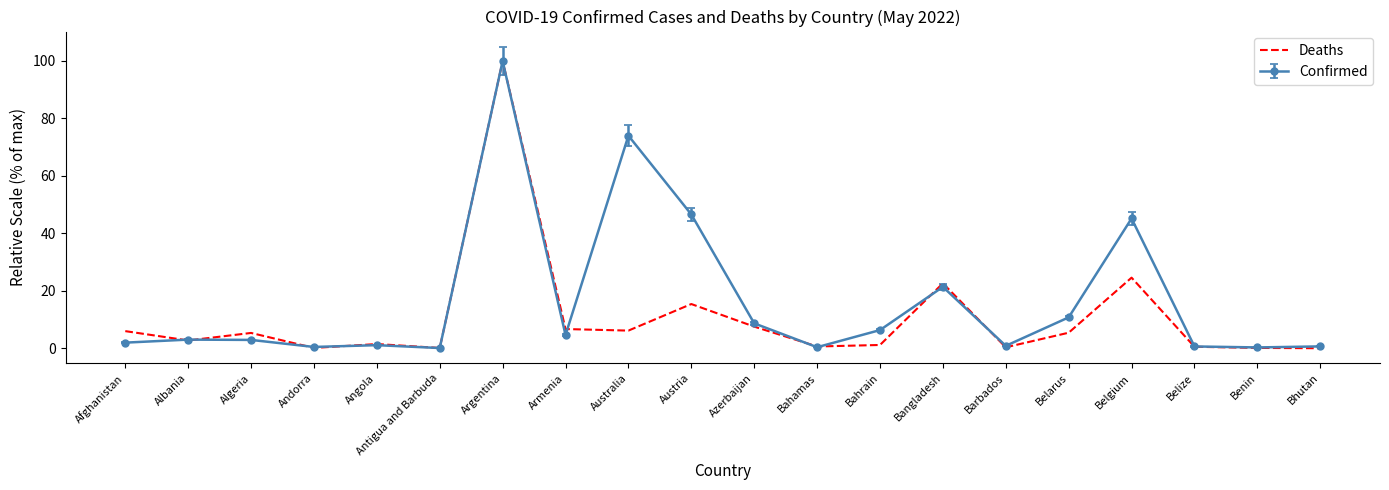

At which category is the sum across all series the highest?

Argentina